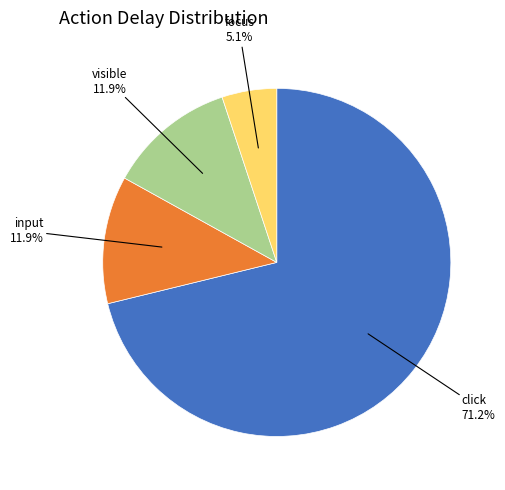

Does any single category account for the majority?

Yes